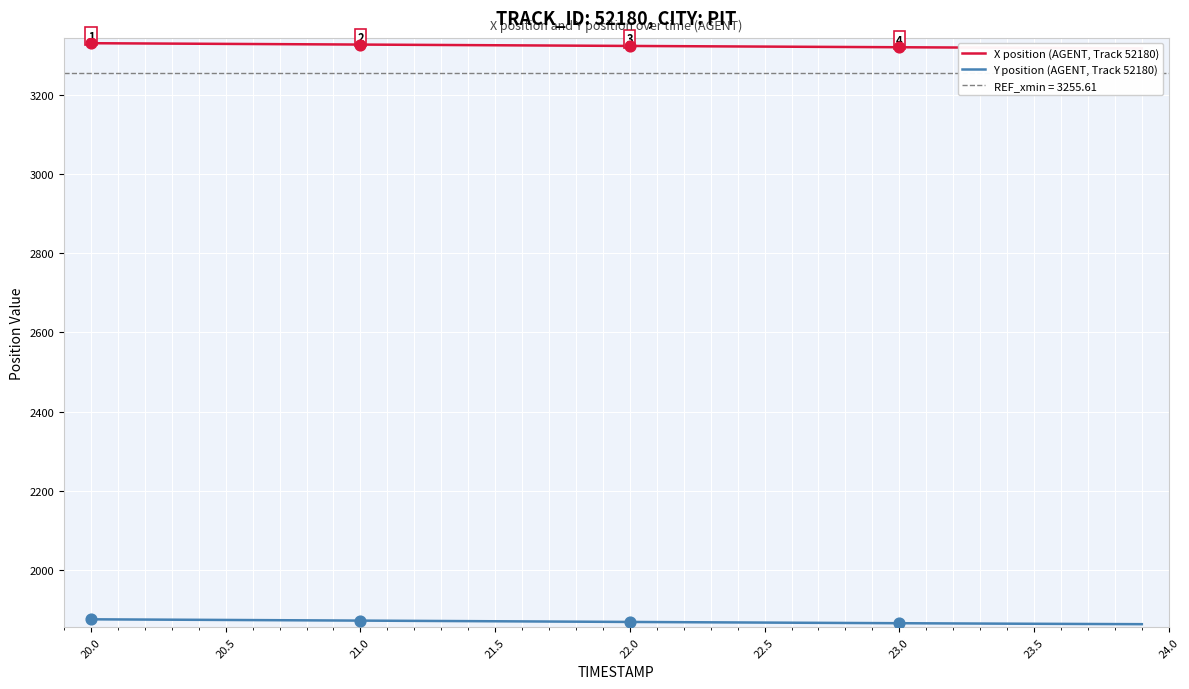

Which series has the largest total across all categories?

X position (AGENT, Track 52180)